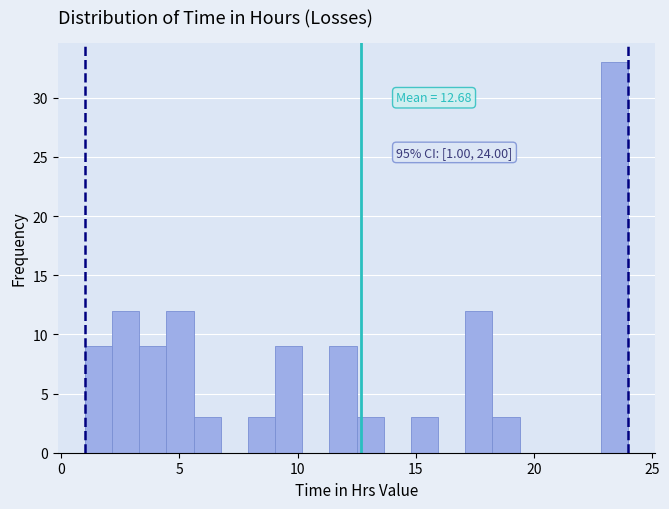

Read against the x-axis, roughly where is the centre of the tallest bar?

23.5